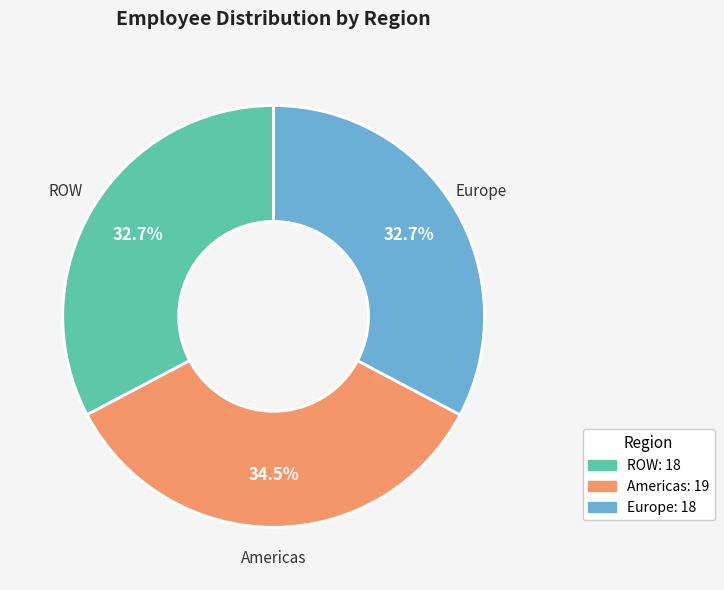

To the nearest percent, what is the combined percentage of Europe and ROW?

65%